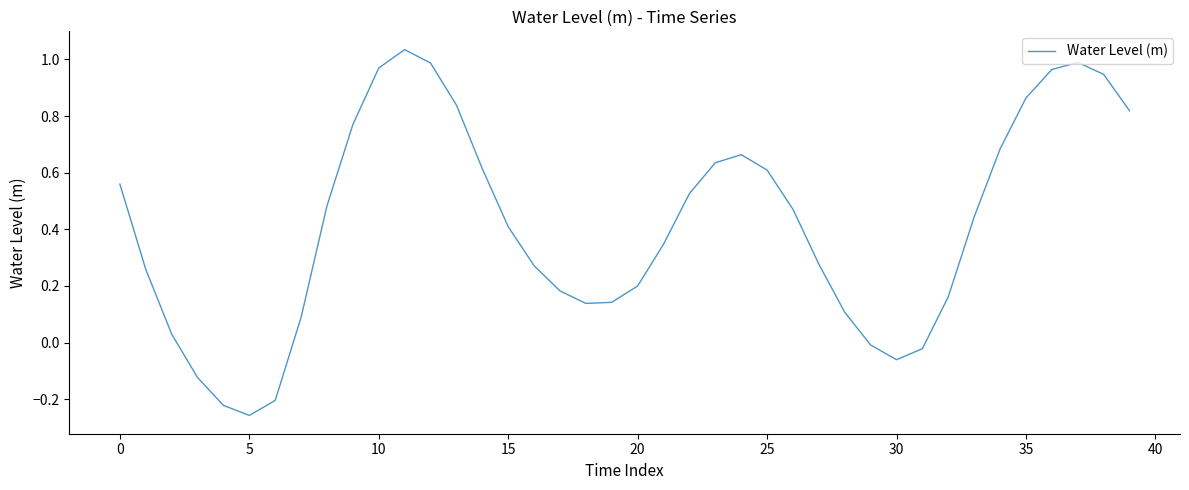

Reading left to right, list all the values displayed in this chart.

0.6	0.3	0.0	-0.1	-0.2	-0.3	-0.2	0.1	0.5	0.8	1.0	1.0	1.0	0.8	0.6	0.4	0.3	0.2	0.1	0.1	0.2	0.3	0.5	0.6	0.7	0.6	0.5	0.3	0.1	-0.0	-0.1	-0.0	0.2	0.4	0.7	0.9	1.0	1.0	0.9	0.8